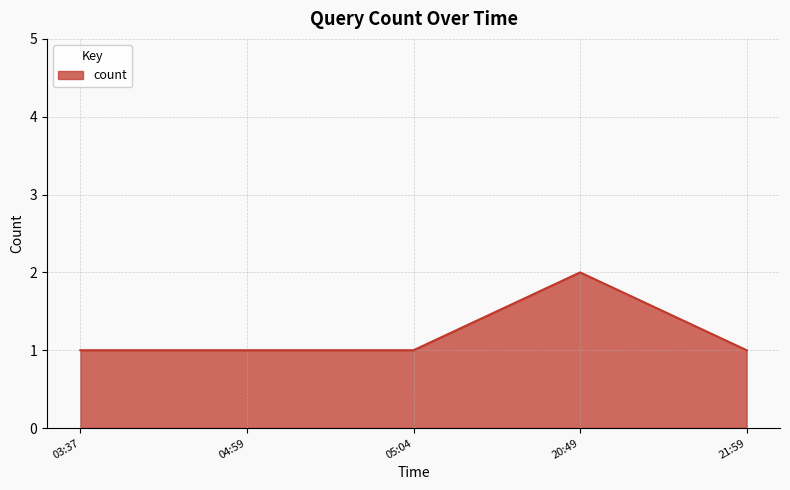

Reading right to left, list all the values displayed in this chart.

1	2	1	1	1